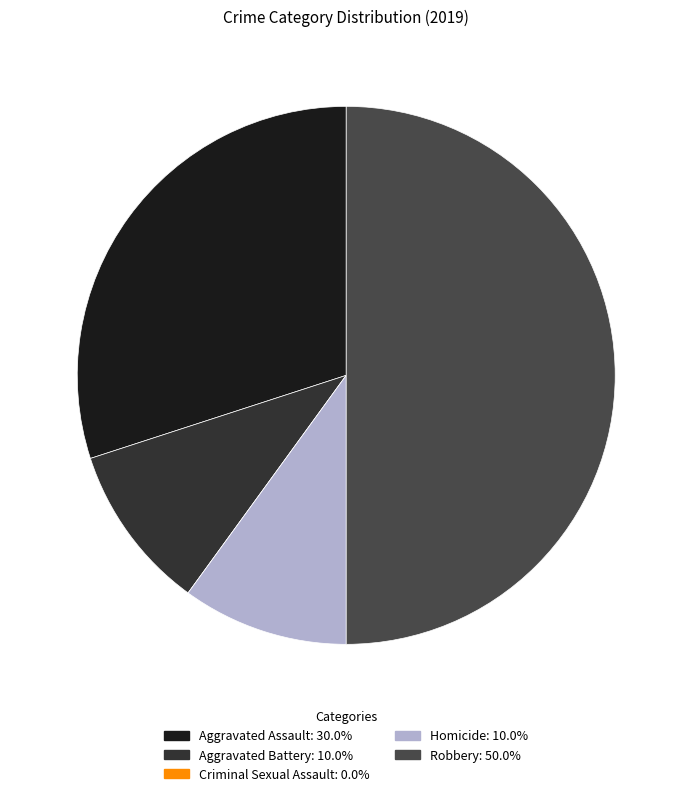

Which slice is the largest?

Robbery